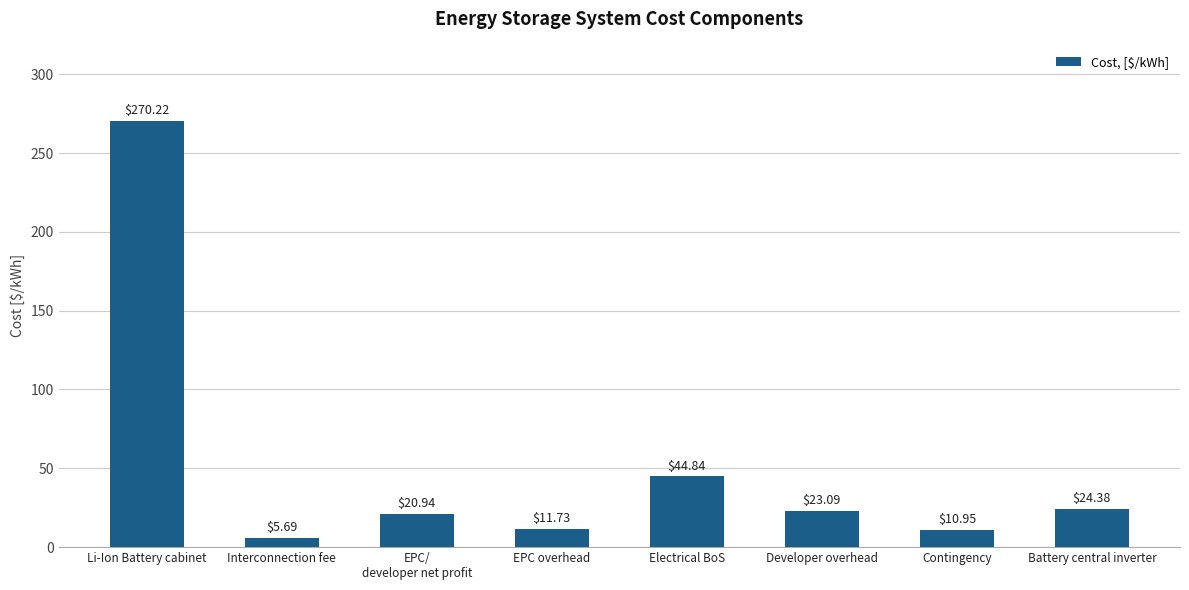

What is the maximum value shown in the chart?

270.2